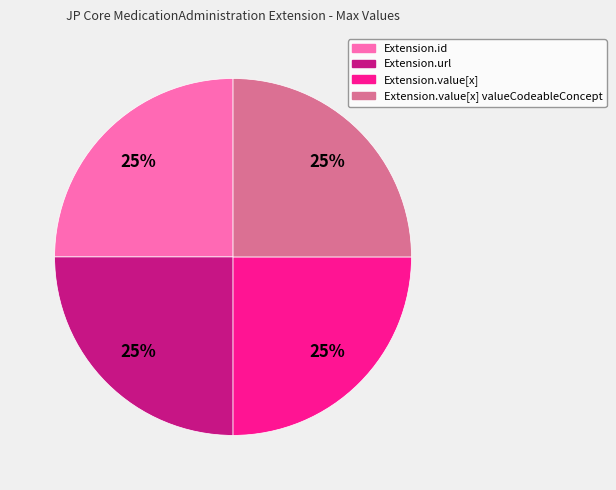

How many segments does this pie chart have?

4